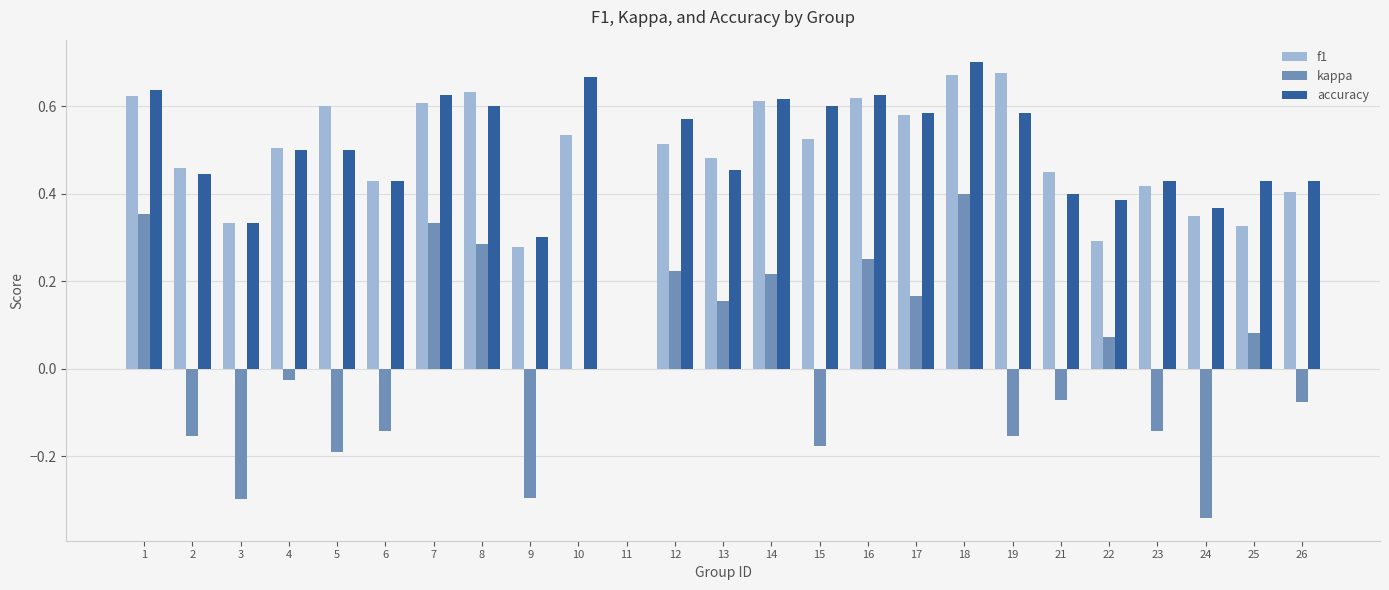

Is it true that accuracy equals 0.9 at 5?

False